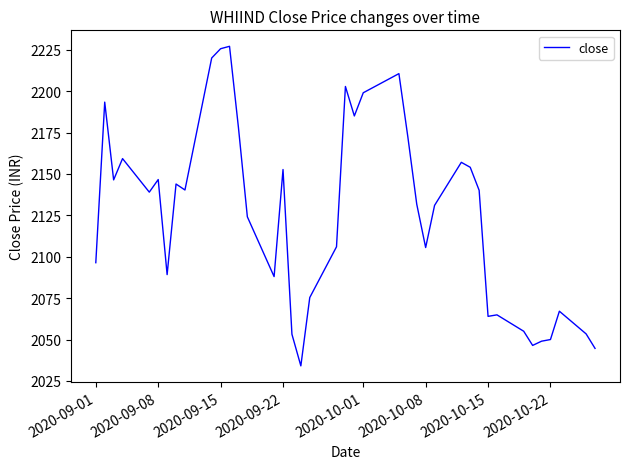

What is the difference between the second highest and minimum values?

191.5